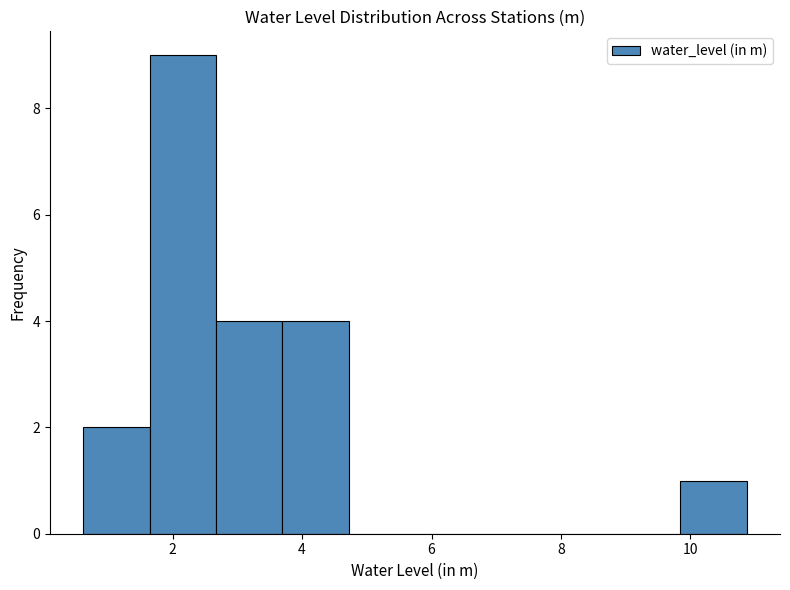

Over which range of the x-axis is the bar tallest?

1.6 to 2.6